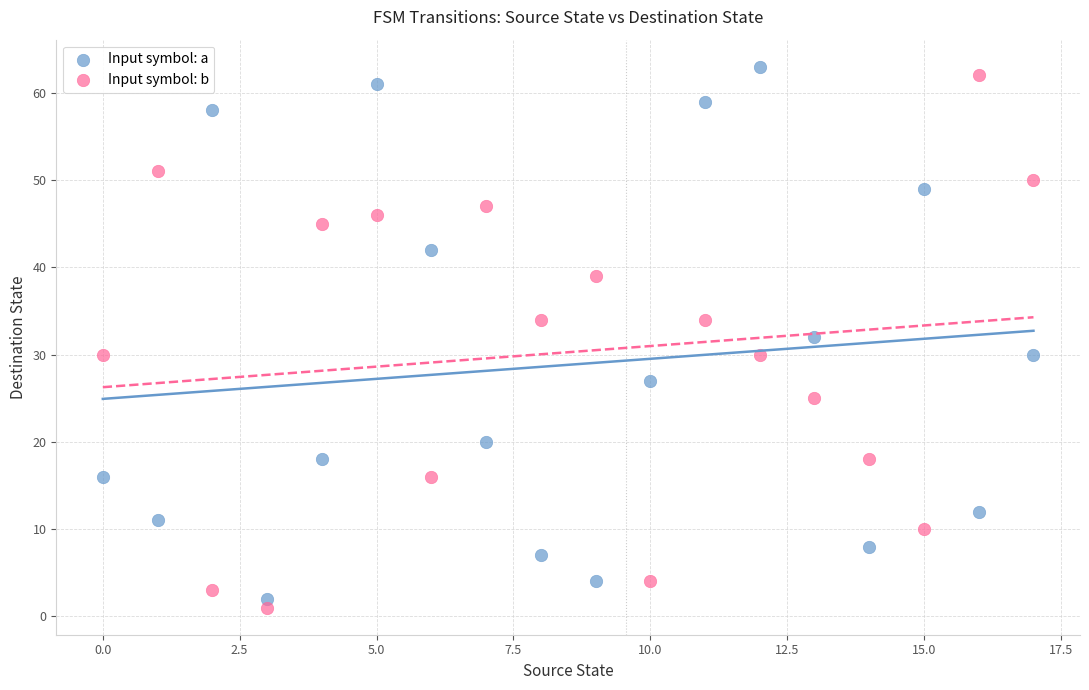

Across all data points, what is the range of Y values (max minus min)?

62